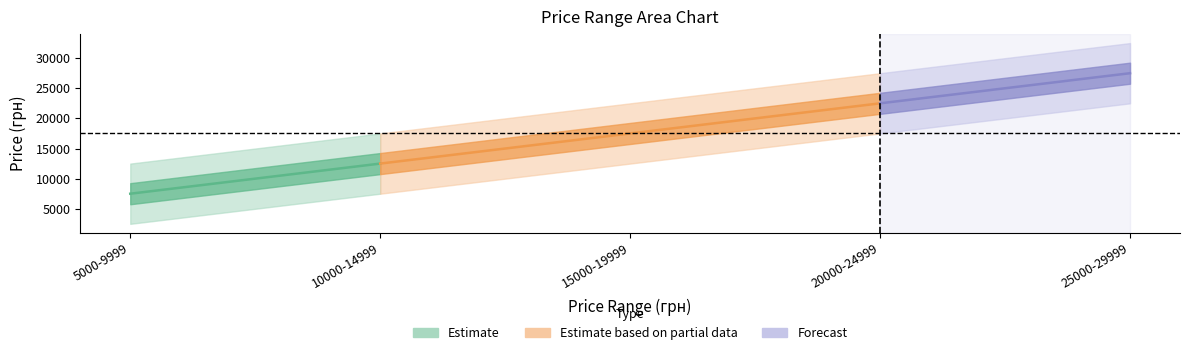

At which label does minPrice reach its peak?

25000-29999